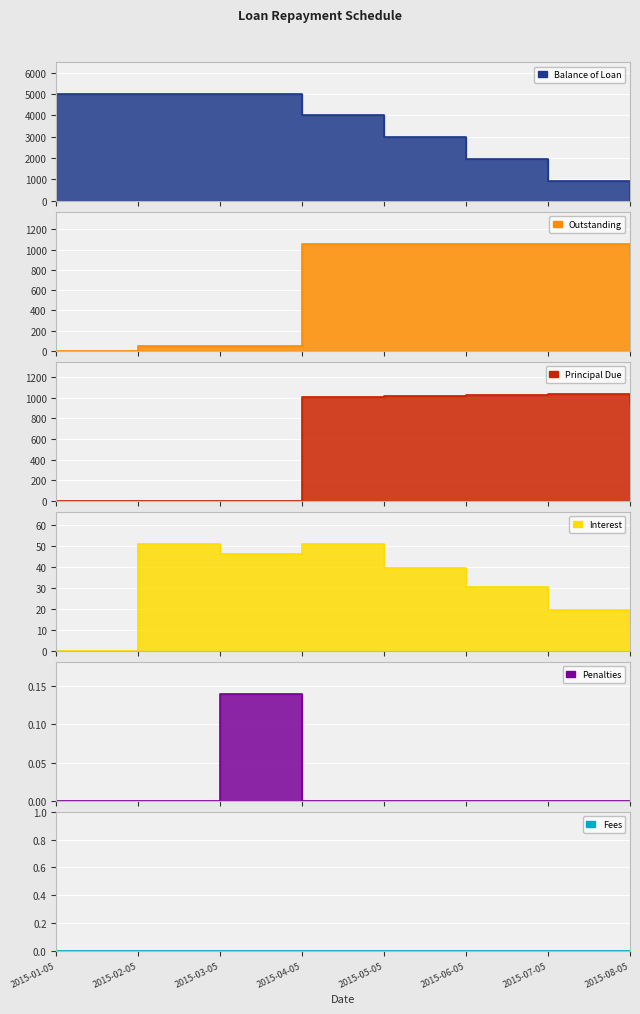

True or false: Penalties and Outstanding intersect in this chart.

False